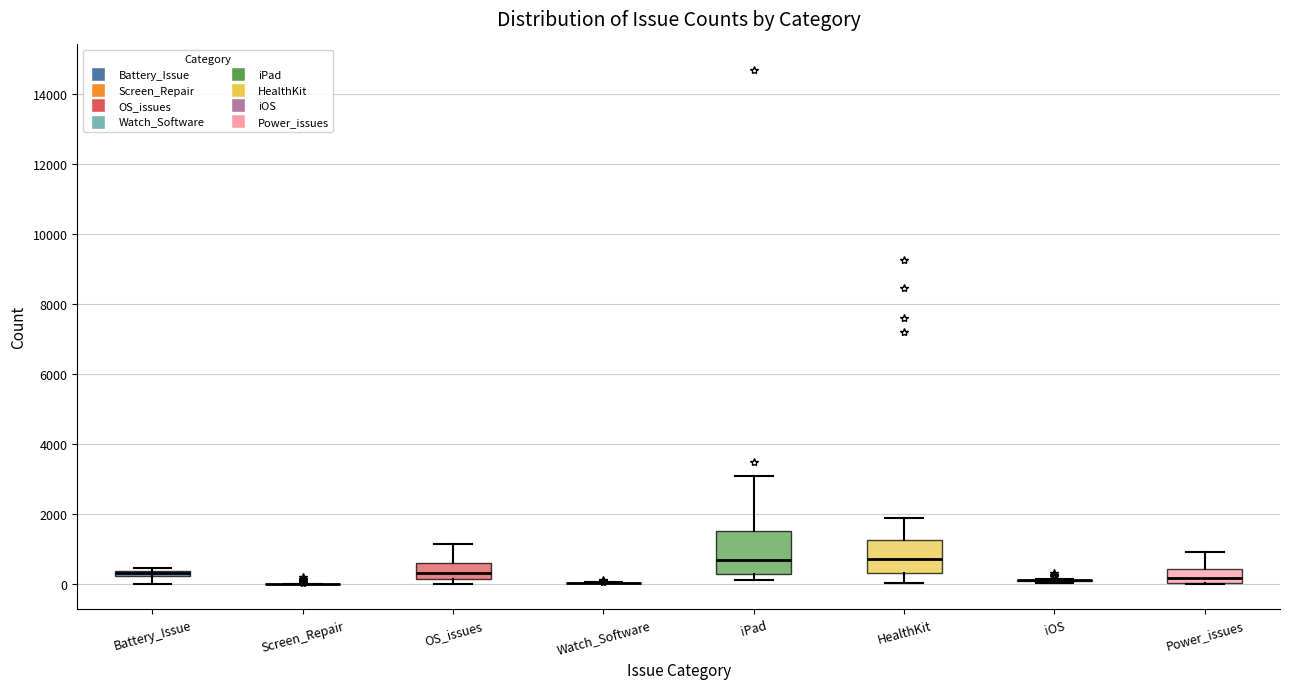

Which box is the tallest, from its lower edge to its upper edge?

iPad